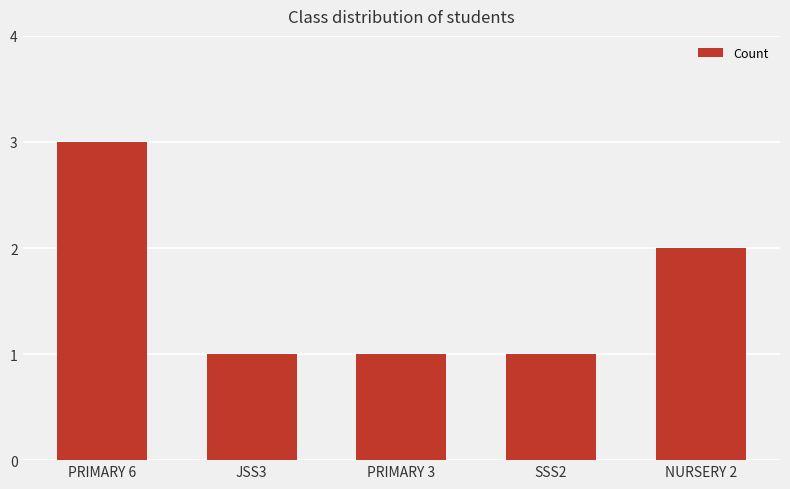

Is it true that the value at NURSERY 2 is 1?

False